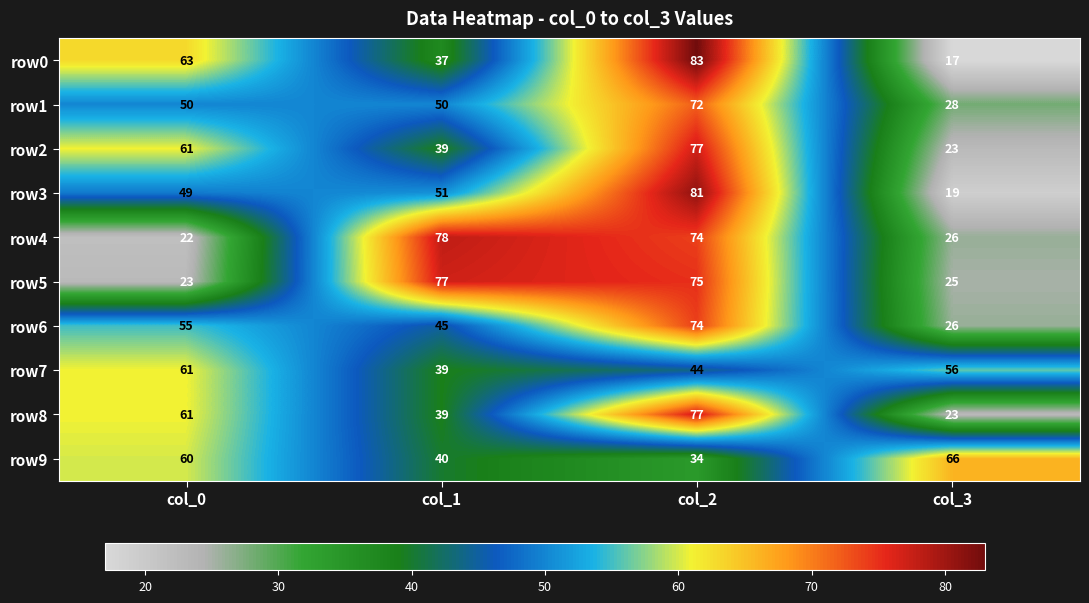

How many row0 values are between 37 and 83?

3